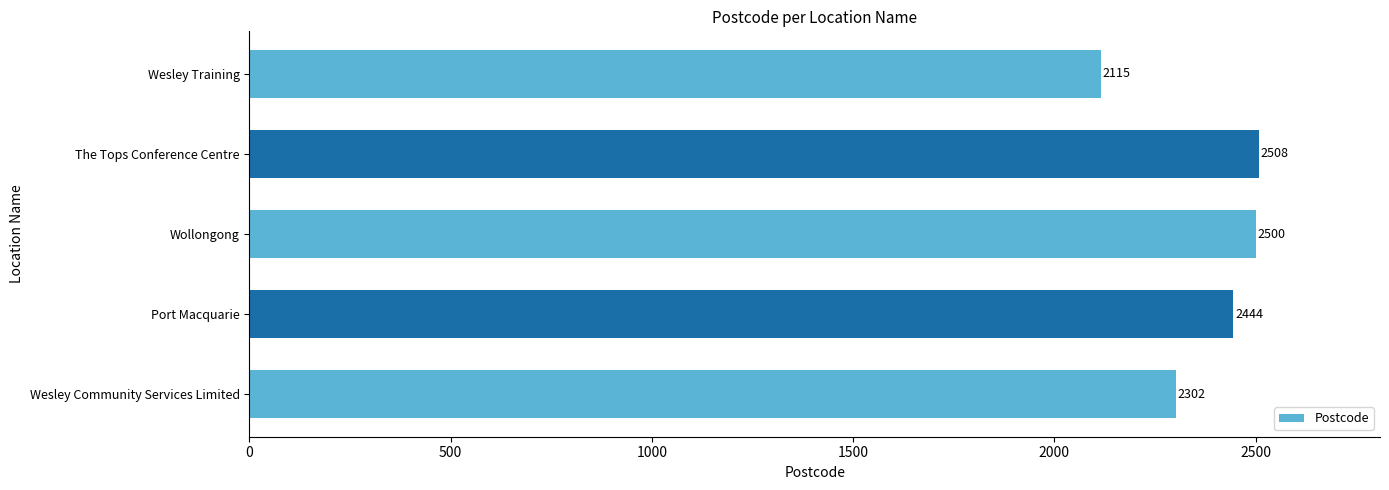

Between The Tops Conference Centre and Port Macquarie, which is larger?

The Tops Conference Centre